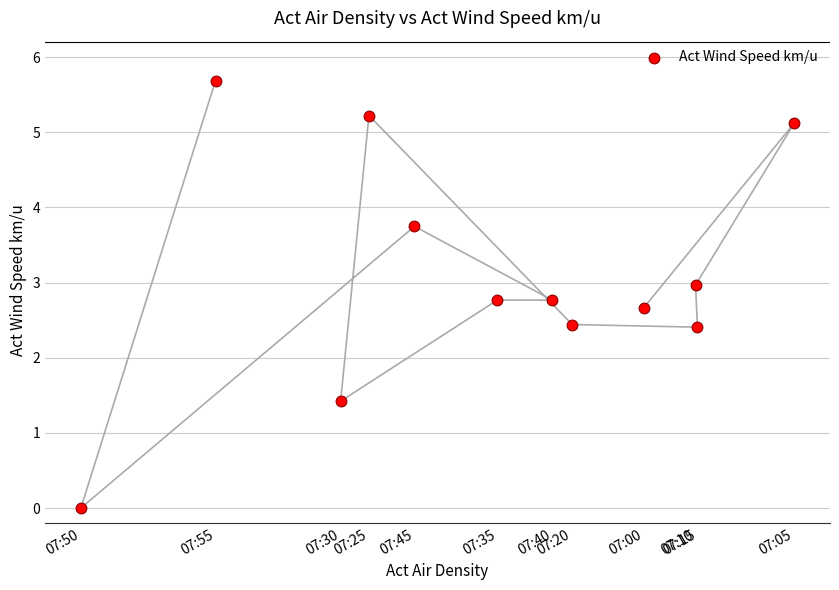

What is the average Y value?

3.1